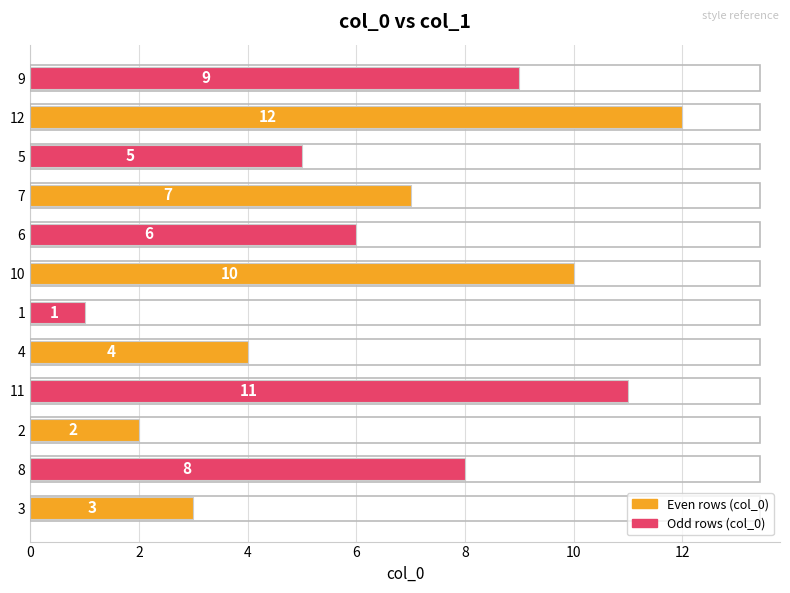

How many data points does each series have?

12